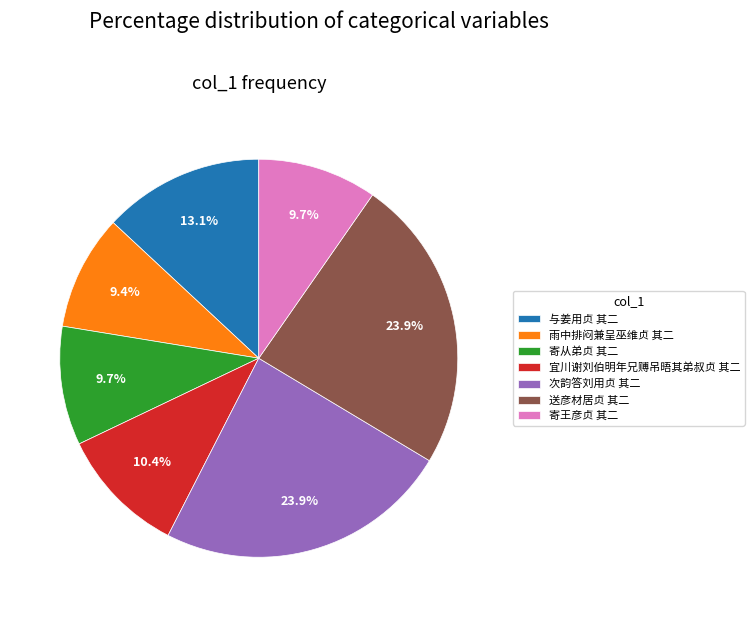

Is it true that 寄王彦贞 其二 is 1% of the pie?

False